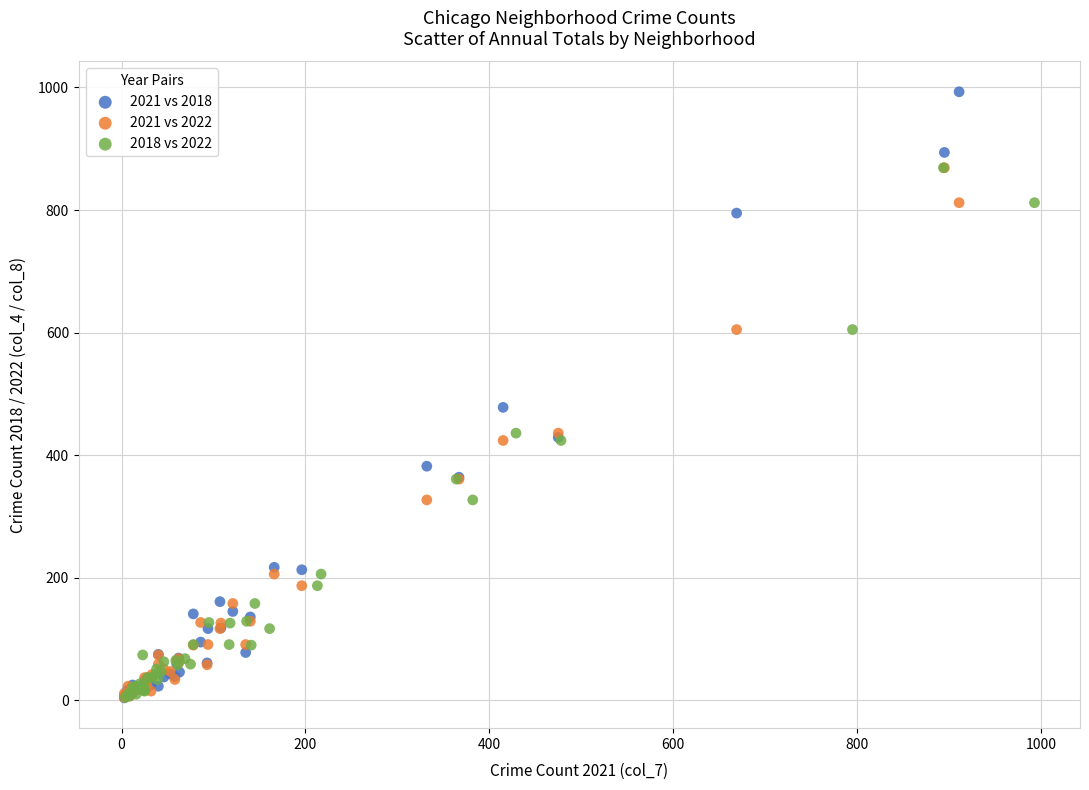

Which series has the widest spread of Y values?

2021 vs 2018